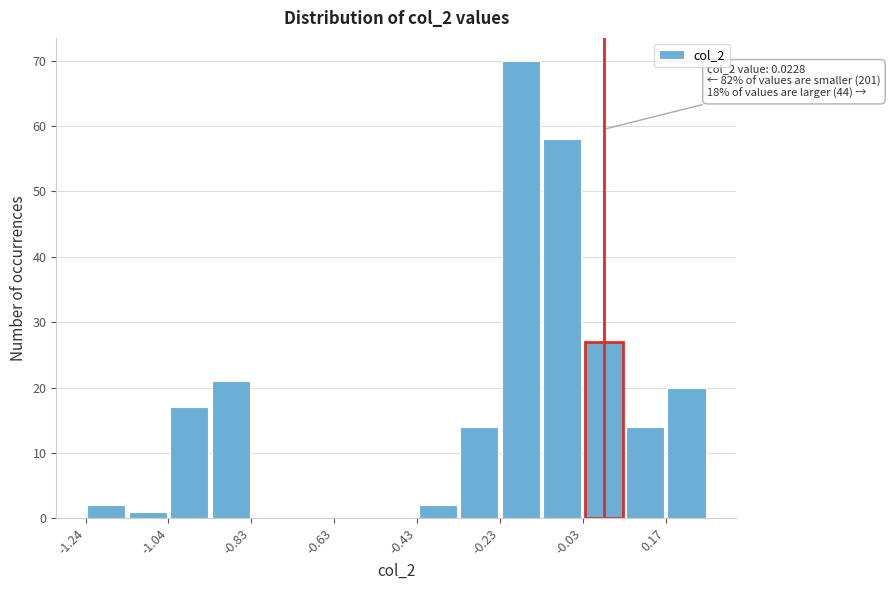

Read against the x-axis, roughly where is the centre of the tallest bar?

-0.20